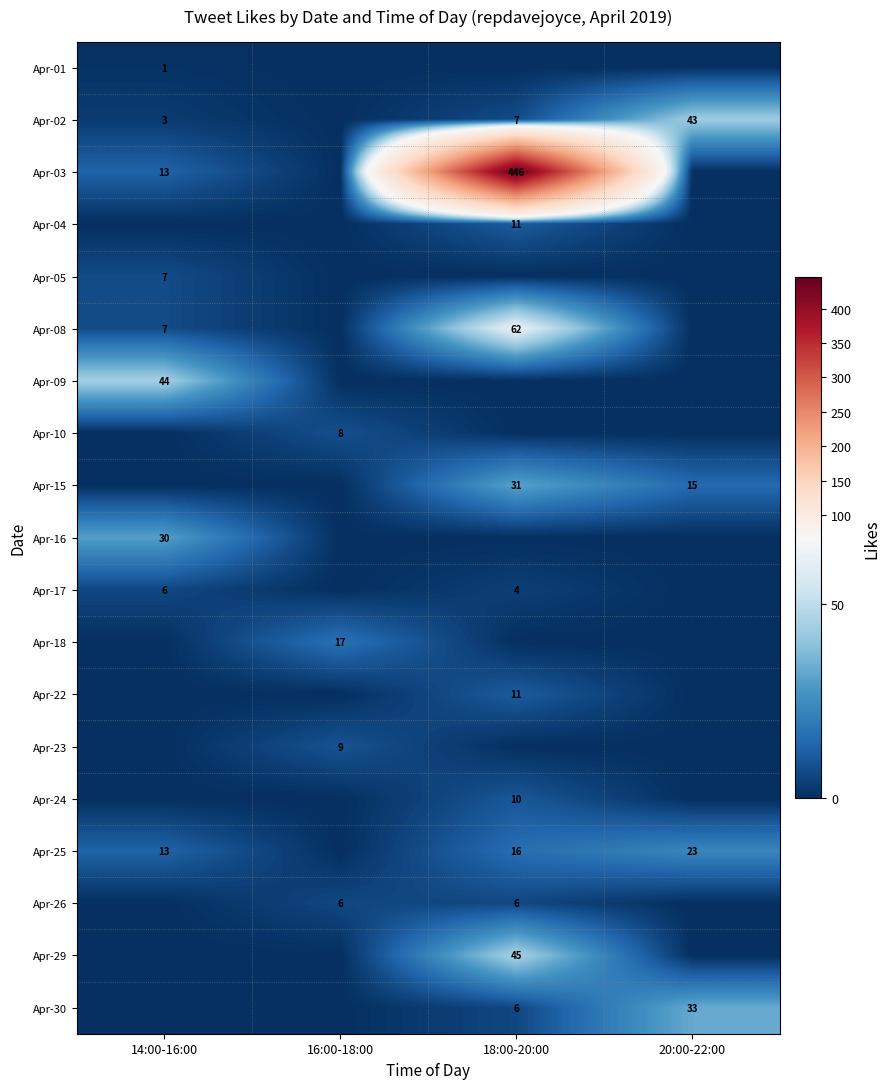

True or false: Apr-17 has a value of 6 at 14:00-16:00.

True